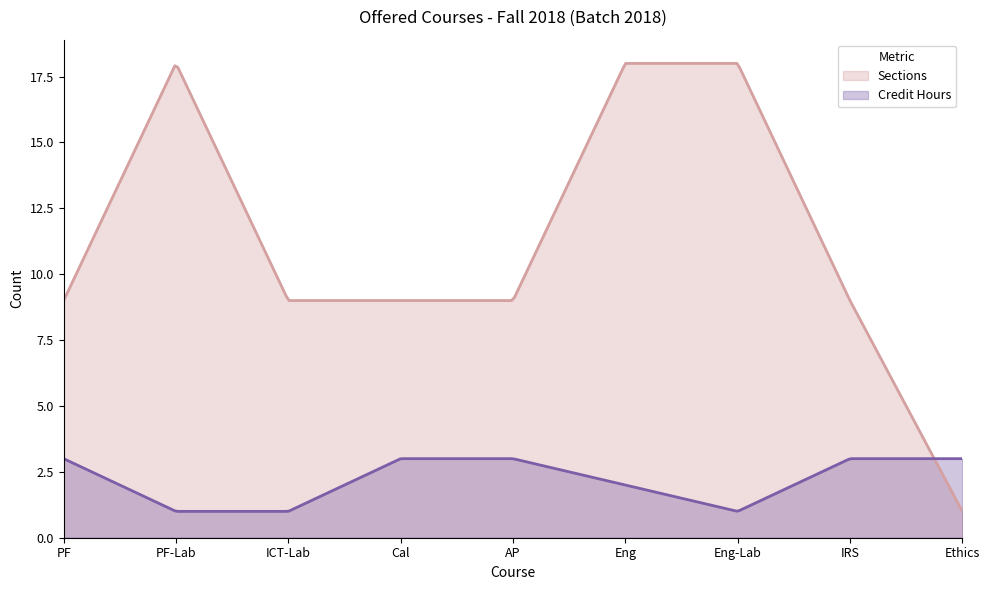

How many values in the Sections series exceed 9?

3